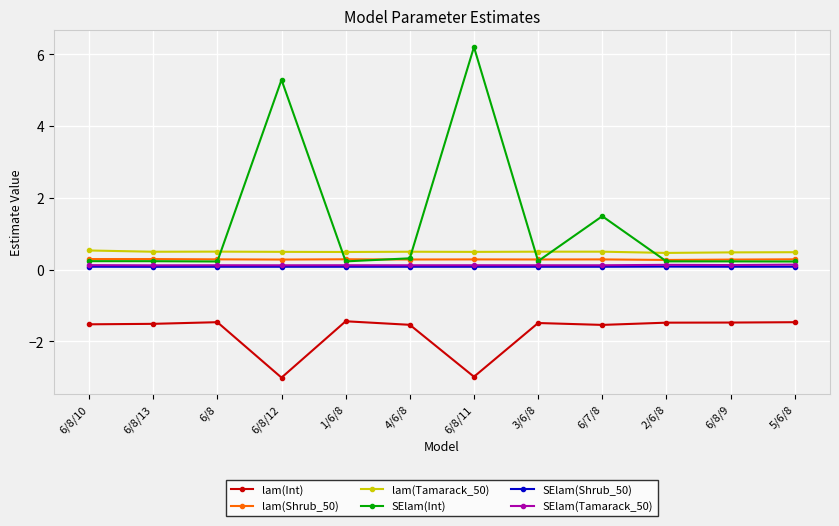

What is the total value across all series at 6/8?

-0.2